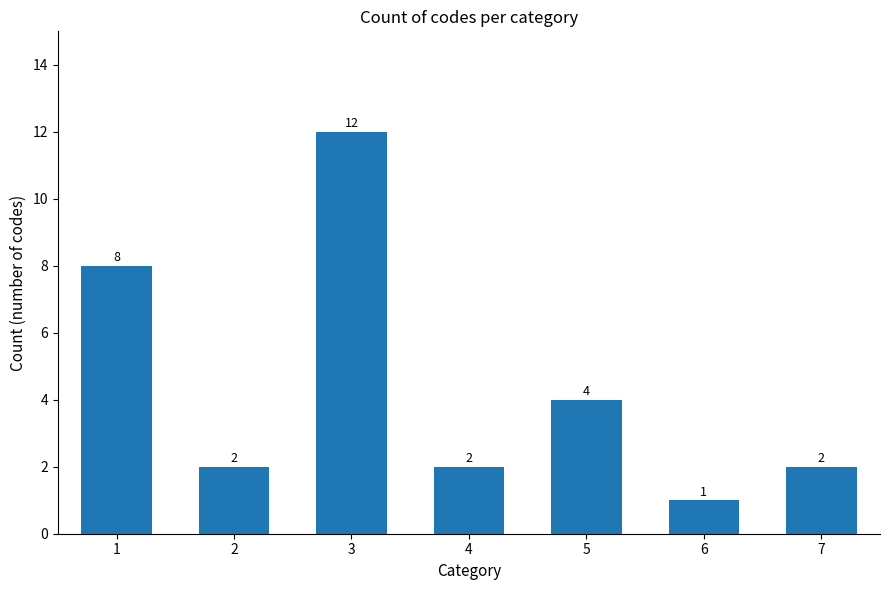

Approximately how many times larger is the value at 1 compared to 5?

2.0